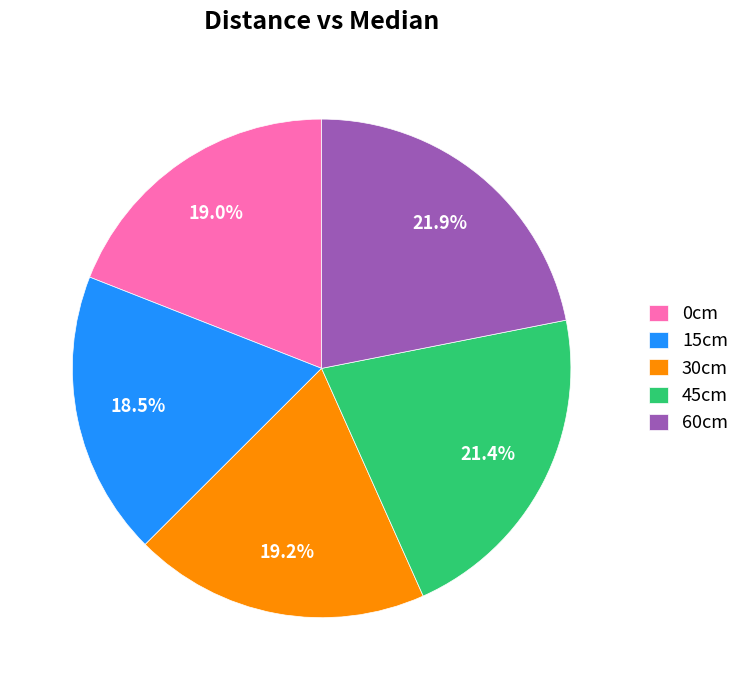

To the nearest percent, what is the combined percentage of 60cm and 0cm?

41%